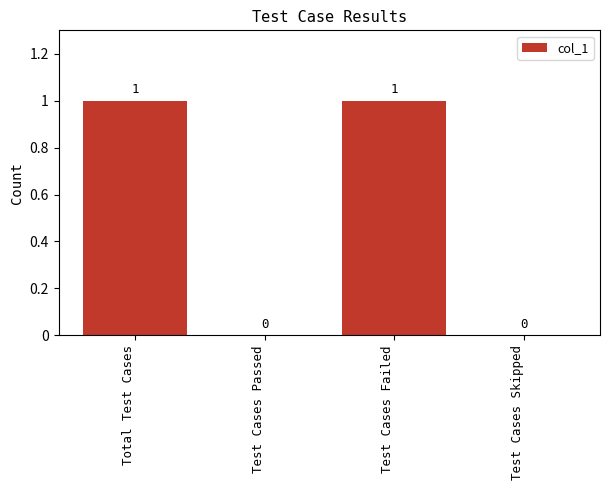

Is it true that the value at Total Test Cases is 1?

True